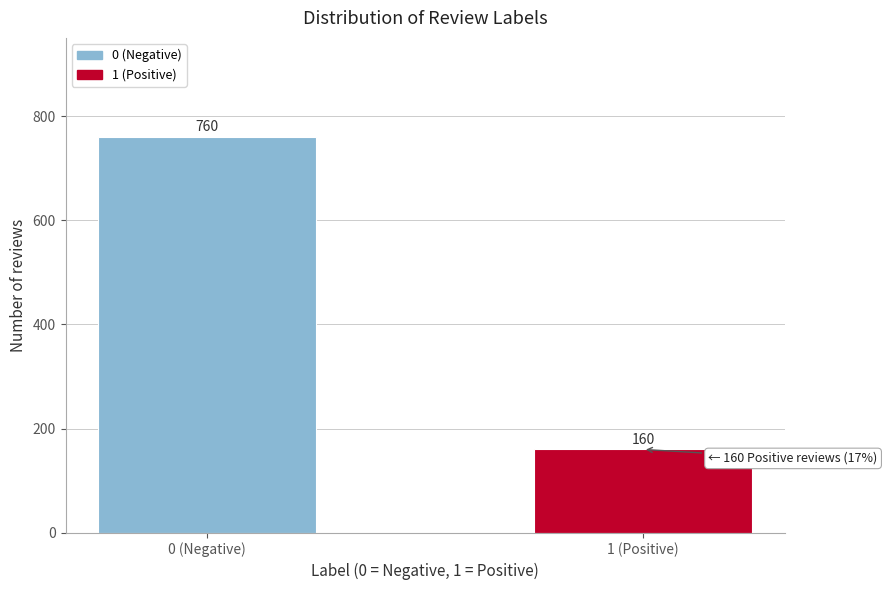

Reading right to left, transcribe all the data shown in this chart.

1 (Positive)=160	0 (Negative)=760